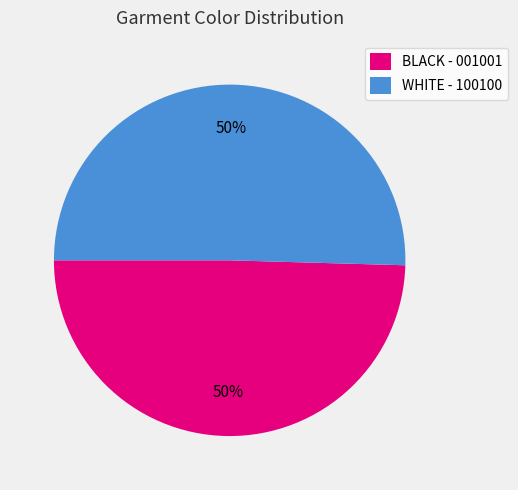

To the nearest percent, what is the combined percentage of WHITE - 100100 and BLACK - 001001?

100%